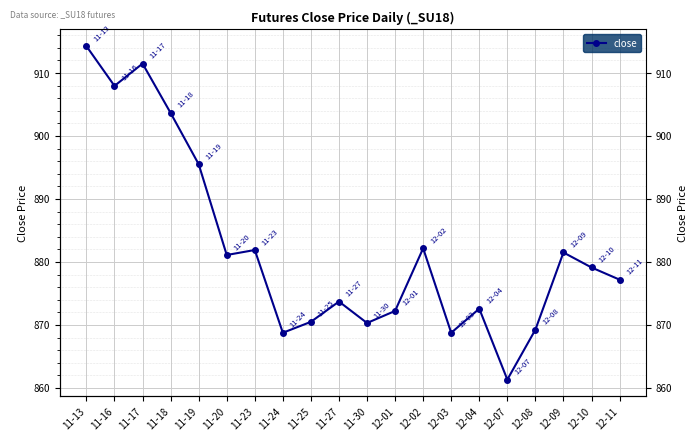

Reading left to right, extract all data points from this chart.

11-13=914.3	11-16=908.0	11-17=911.5	11-18=903.7	11-19=895.5	11-20=881.1	11-23=881.9	11-24=868.8	11-25=870.5	11-27=873.7	11-30=870.3	12-01=872.2	12-02=882.2	12-03=868.8	12-04=872.6	12-07=861.3	12-08=869.2	12-09=881.5	12-10=879.1	12-11=877.2